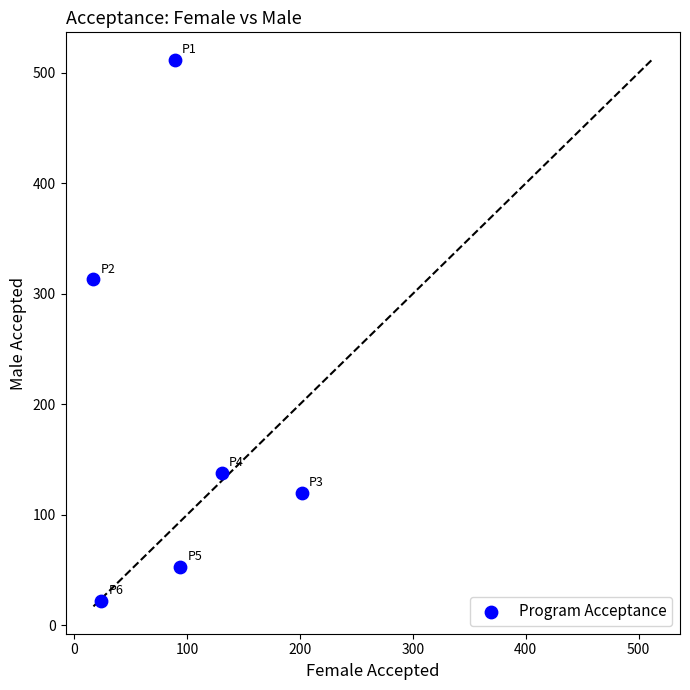

What Y value in the scatter plot is closest to 267?

313